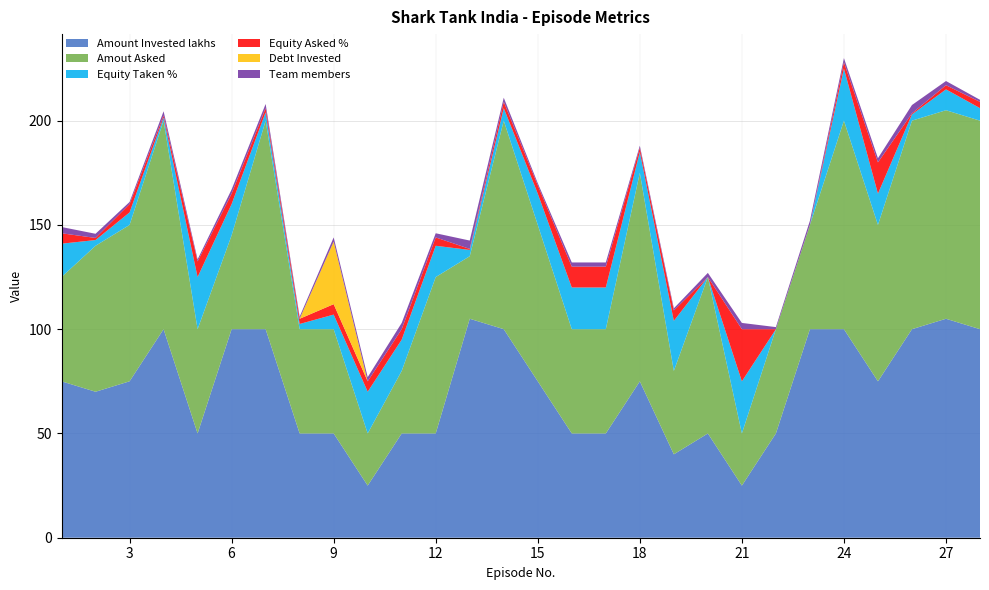

Reading left to right, transcribe all the data shown in this chart.

Amount Invested lakhs: 75.0	70.0	75.0	100.0	50.0	100.0	100.0	50.0	50.0	25.0	50.0	50.0	105.0	100.0	75.0	50.0	50.0	75.0	40.0	50.0	25.0	50.0	100.0	100.0	75.0	100.0	105.0	100.0
Amout Asked: 50.0	70.0	75.0	100.0	50.0	45.0	100.0	50.0	50.0	25.0	30.0	75.0	30.0	100.0	75.0	50.0	50.0	100.0	40.0	75.0	25.0	50.0	50.0	100.0	75.0	100.0	100.0	100.0
Equity Taken %: 16.0	2.8	6.0	1.5	25.0	15.0	4.0	2.5	7.0	20.0	15.0	15.0	3.0	6.0	15.0	20.0	20.0	10.0	24.0	0.0	25.0	0.0	0.0	25.0	15.0	3.0	10.0	6.0
Equity Asked %: 5.0	1.0	4.0	1.0	7.5	5.0	2.0	2.5	5.0	5.0	5.0	4.0	0.5	3.0	4.0	10.0	10.0	2.0	5.0	0.0	25.0	0.0	0.0	3.0	15.0	0.5	2.0	3.0
Debt Invested: 0.0	0.0	0.0	0.0	0.0	0.0	0.0	0.0	30.0	0.0	0.0	0.0	0.0	0.0	0.0	0.0	0.0	0.0	0.0	0.0	0.0	0.0	0.0	0.0	0.0	0.0	0.0	0.0
Team members: 3.0	2.0	1.0	2.0	1.0	2.0	2.0	1.0	2.0	2.0	3.0	2.0	4.0	2.0	1.0	2.0	2.0	1.0	1.0	2.0	3.0	1.0	2.0	2.0	2.0	4.0	2.0	1.0